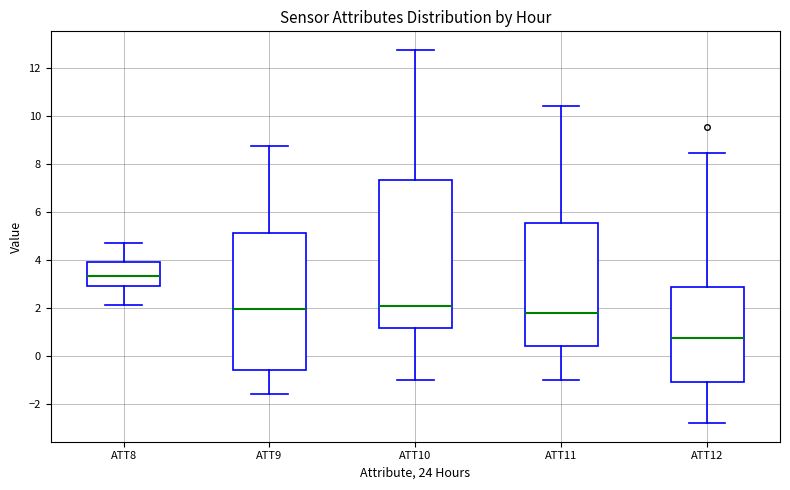

Which box's median line is the highest?

ATT8